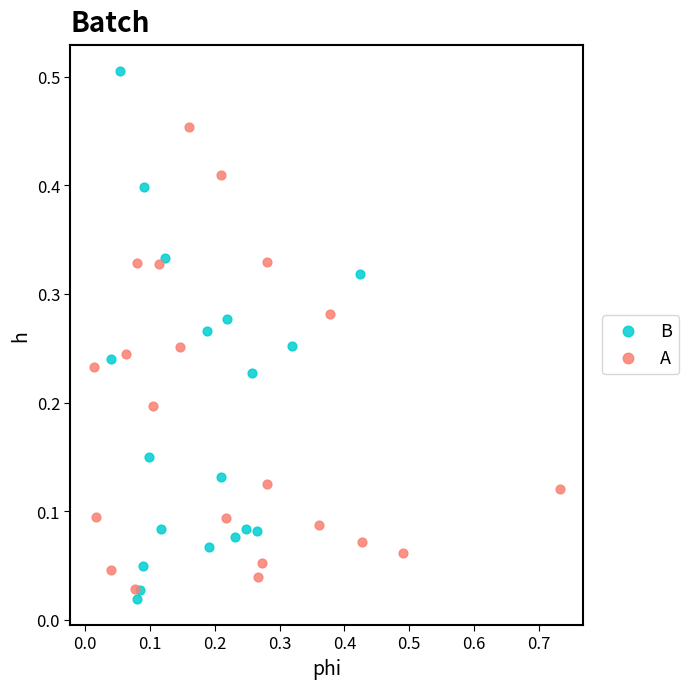

What are all the series names shown in the legend?

B, A